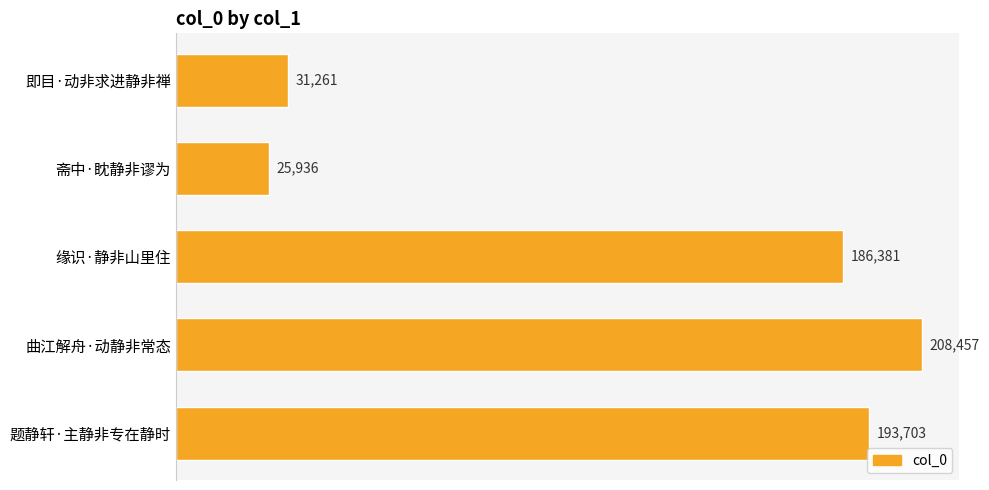

How many categories are shown in the chart?

5